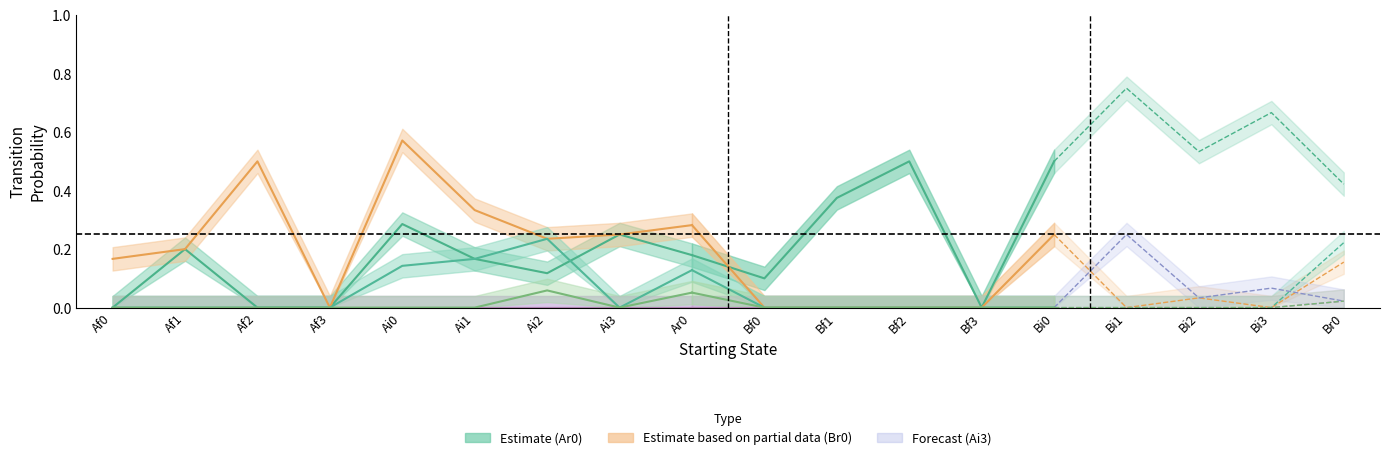

What is the value of the Ai0 point at the 7th from the left?

0.1